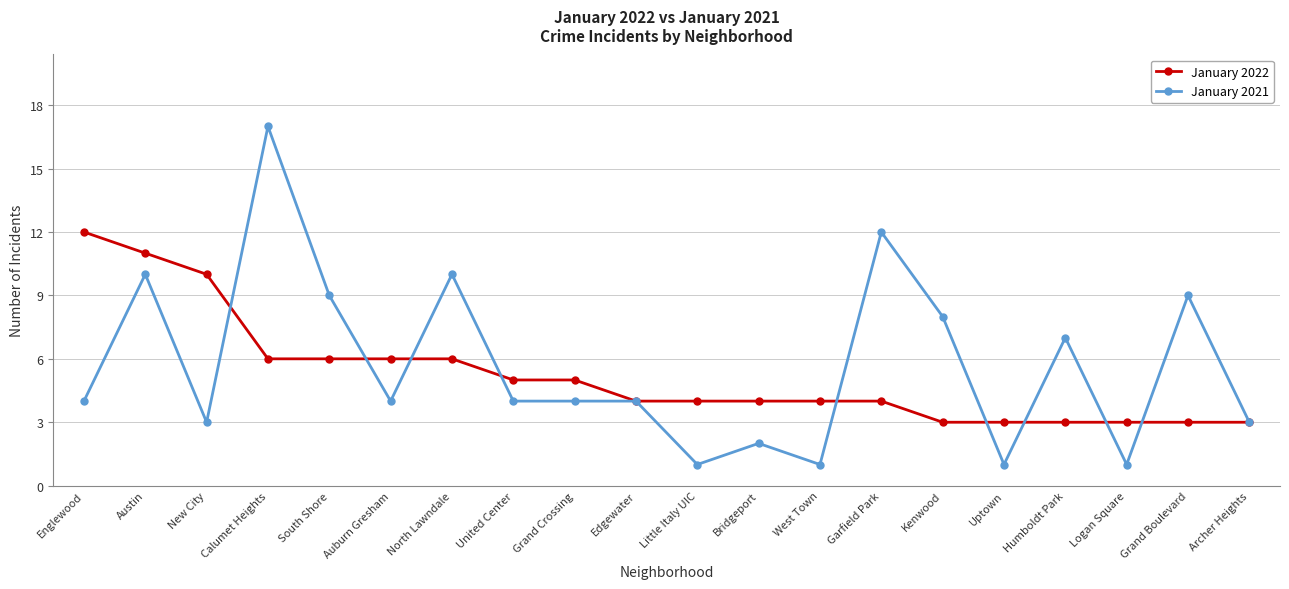

Rank the series by their maximum value, from highest to lowest.

January 2021, January 2022